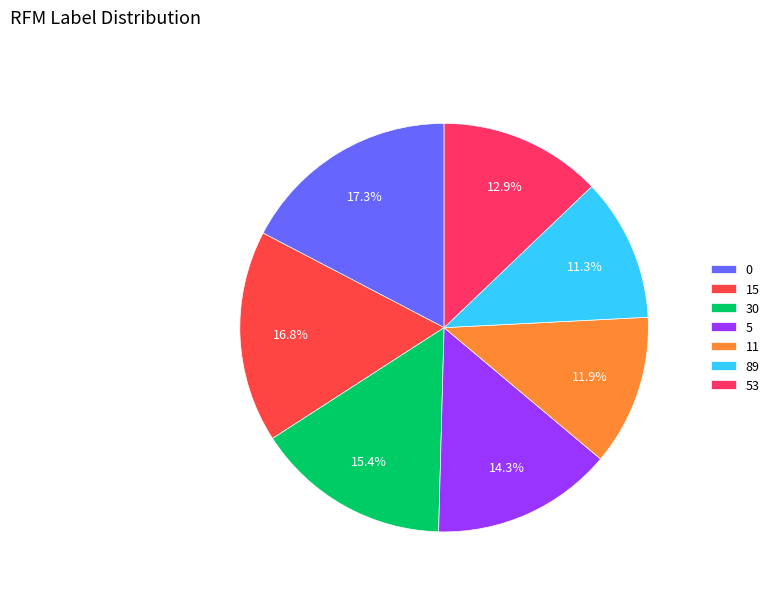

Is there a majority slice in this chart?

No